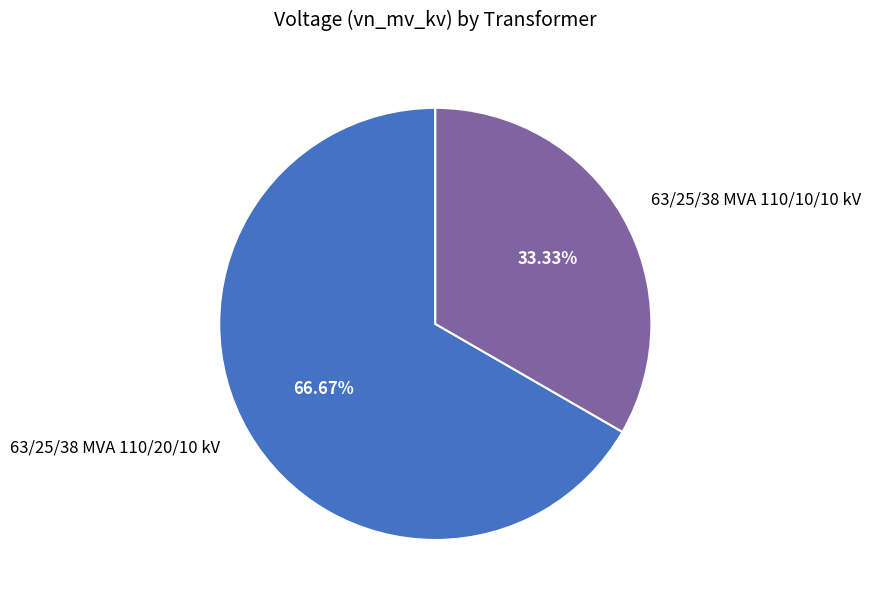

What percentage is the 63/25/38 MVA 110/20/10 kV slice, to the nearest percent?

67%